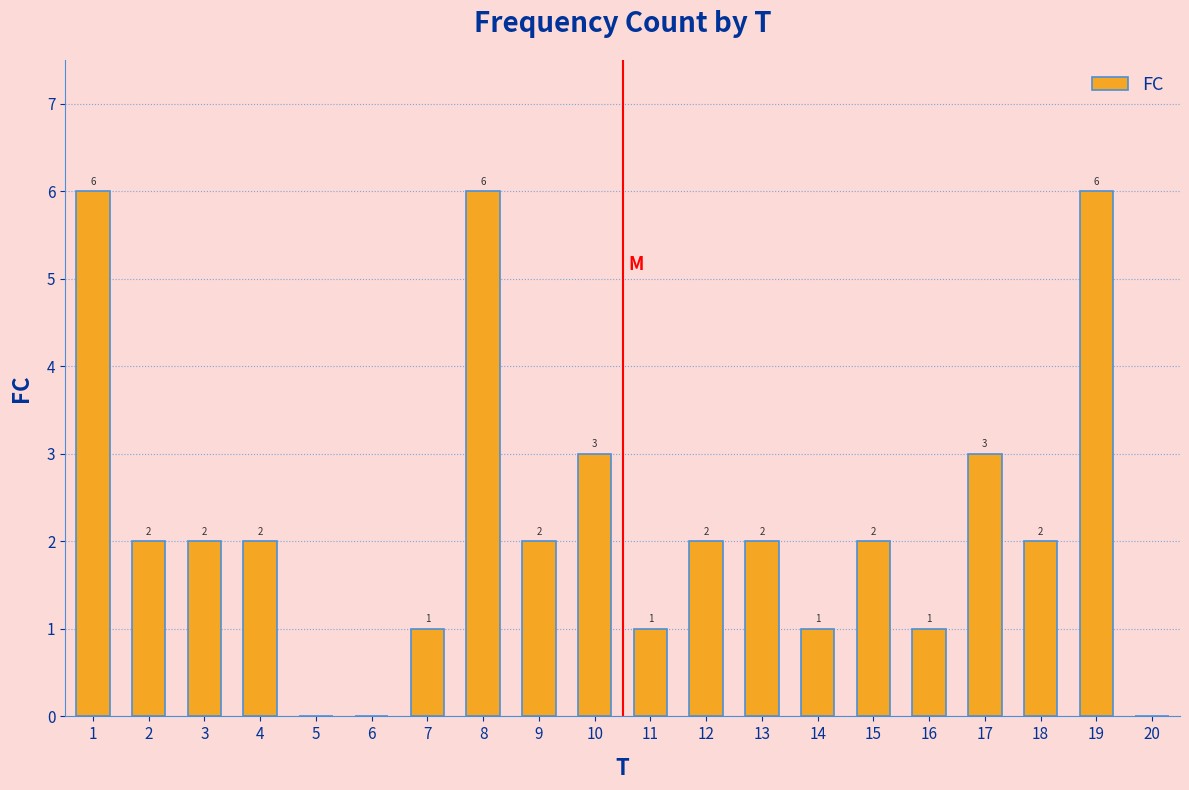

Reading left to right, extract all data points from this chart.

1=6	2=2	3=2	4=2	5=0	6=0	7=1	8=6	9=2	10=3	11=1	12=2	13=2	14=1	15=2	16=1	17=3	18=2	19=6	20=0